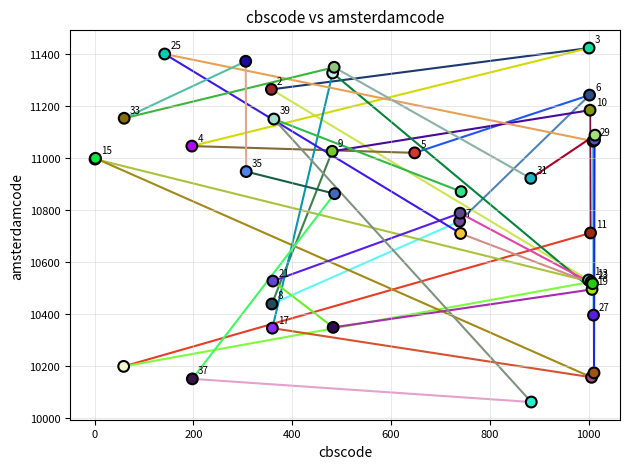

What Y value in the scatter plot is closest to 10742?

10757